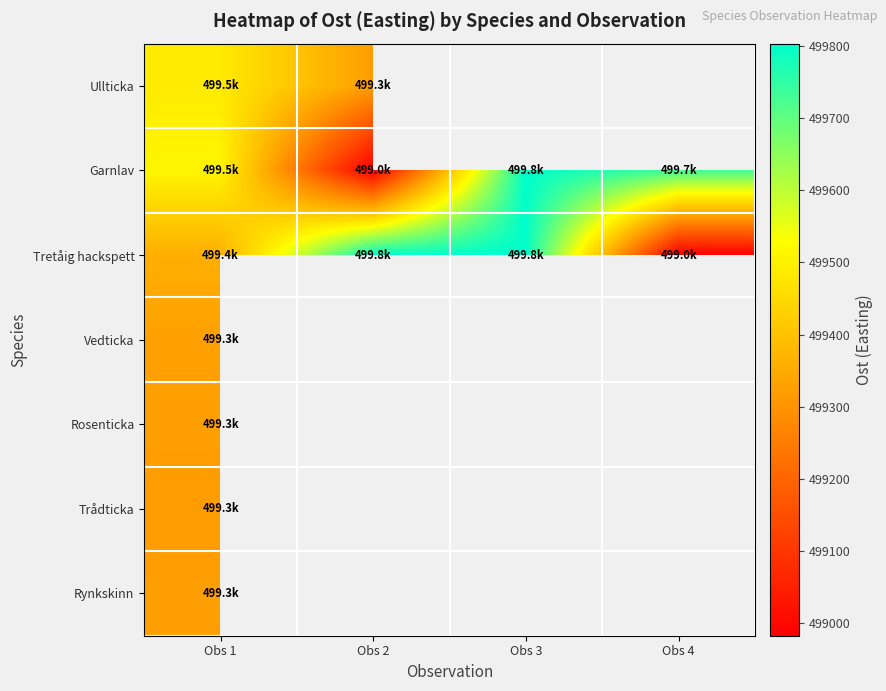

The value of Rosenticka at Obs 1 is 499325.2. True or false?

True